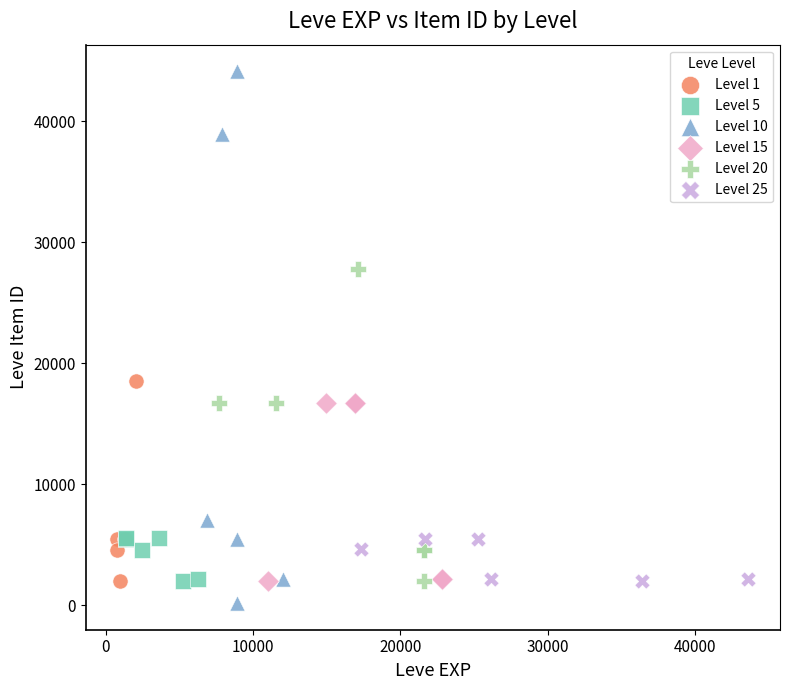

Which series has the largest Y range (max minus min)?

Level 10